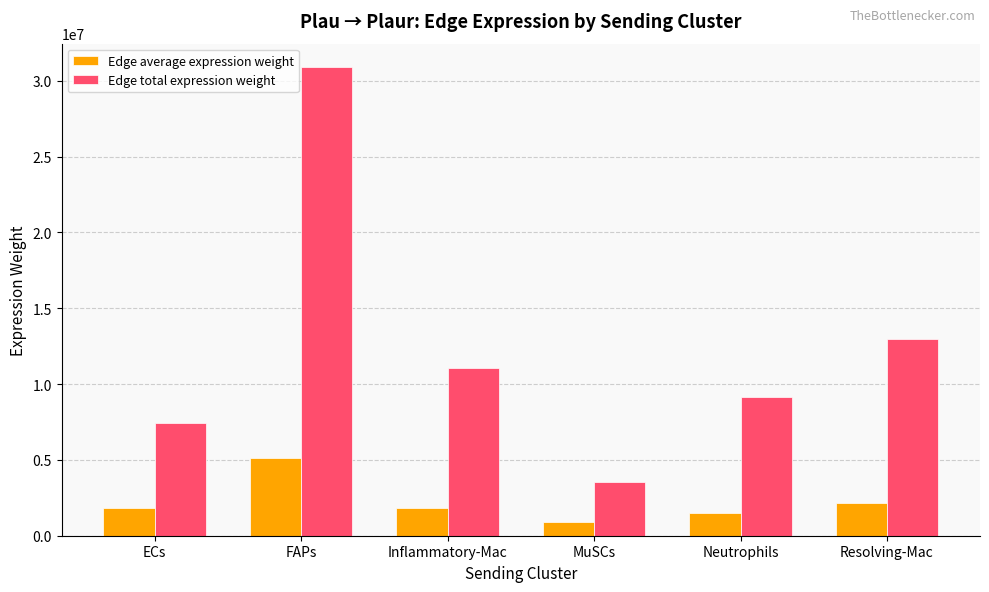

What is the label of the 4th bar from the right?

Inflammatory-Mac